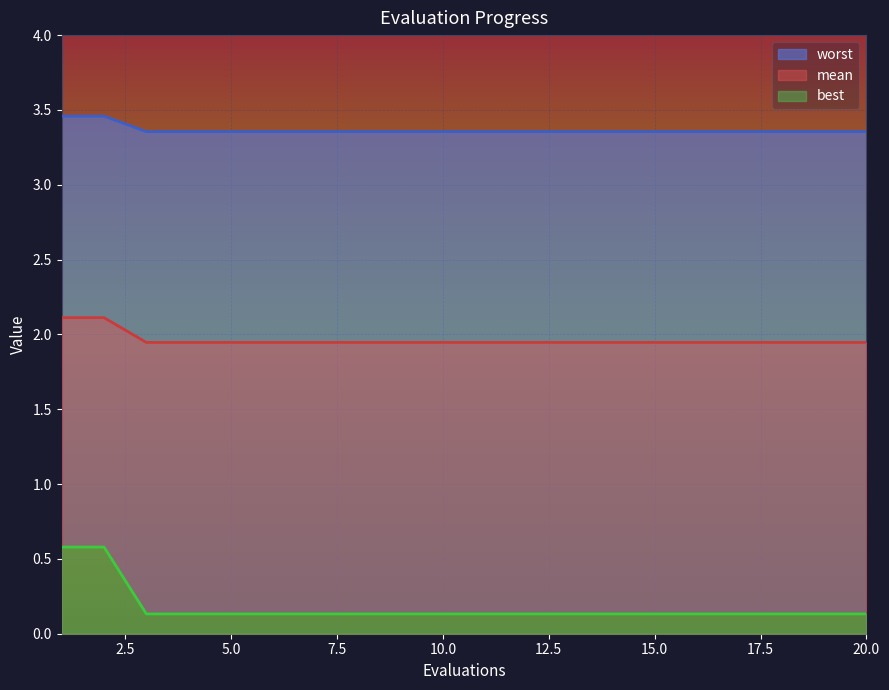

Rank the categories by worst value from lowest to highest.

3, 4, 5, 6, 7, 8, 9, 10, 11, 12, 13, 14, 15, 16, 17, 18, 19, 20, 1, 2